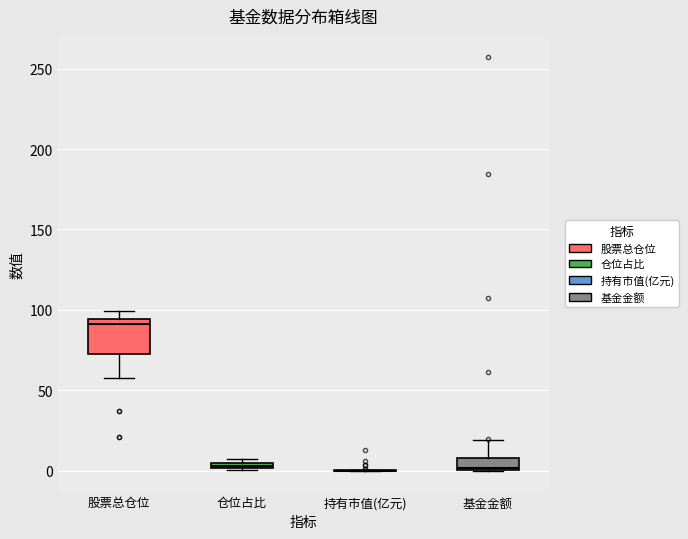

Where does the upper whisker of the box for 基金金额 end on the y-axis? The values are not printed on the chart, so give them approximately, as read against the axis.

20